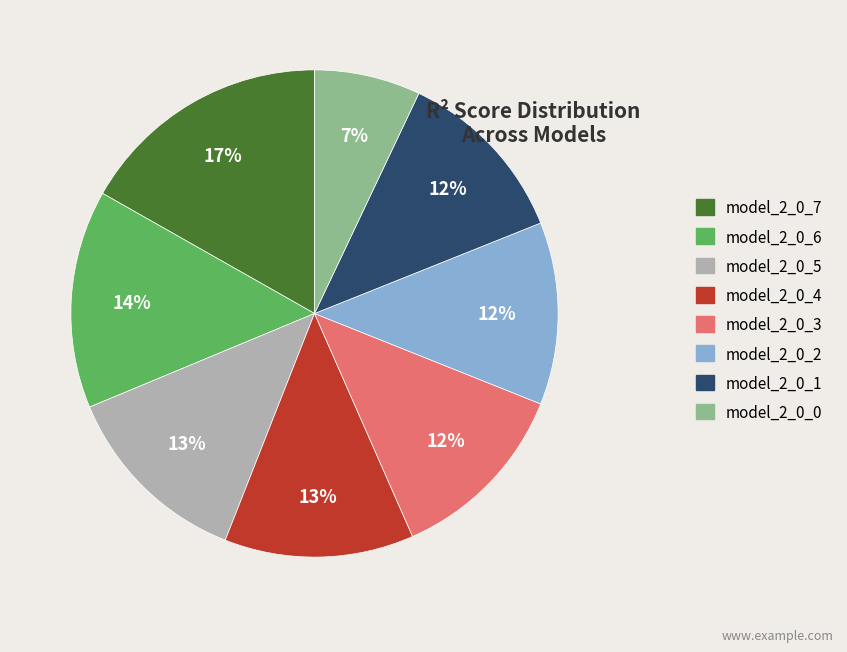

How many slices are in this pie chart?

8